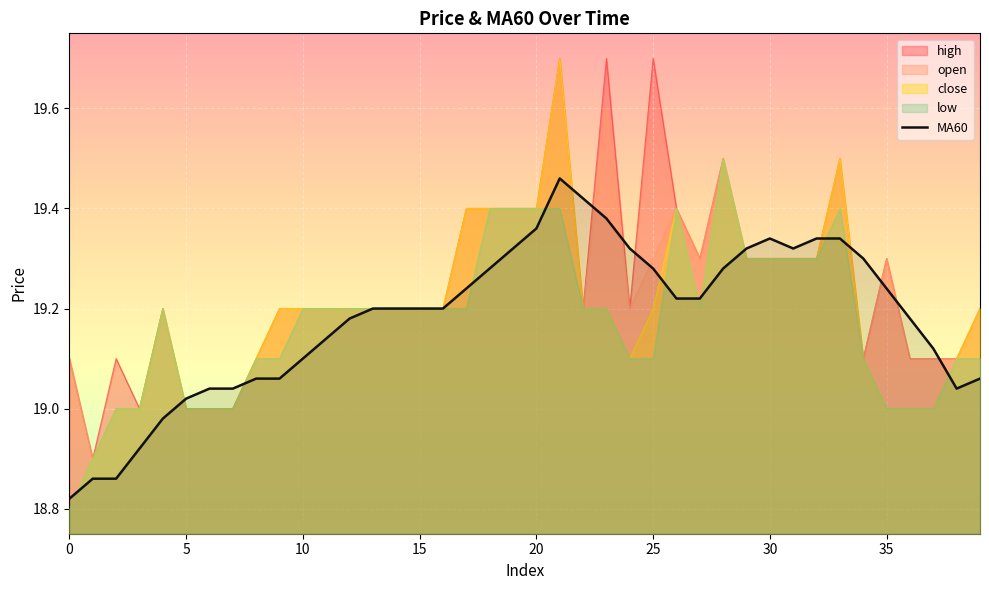

The chart shows a value of 9.5 at 16. True or false?

False